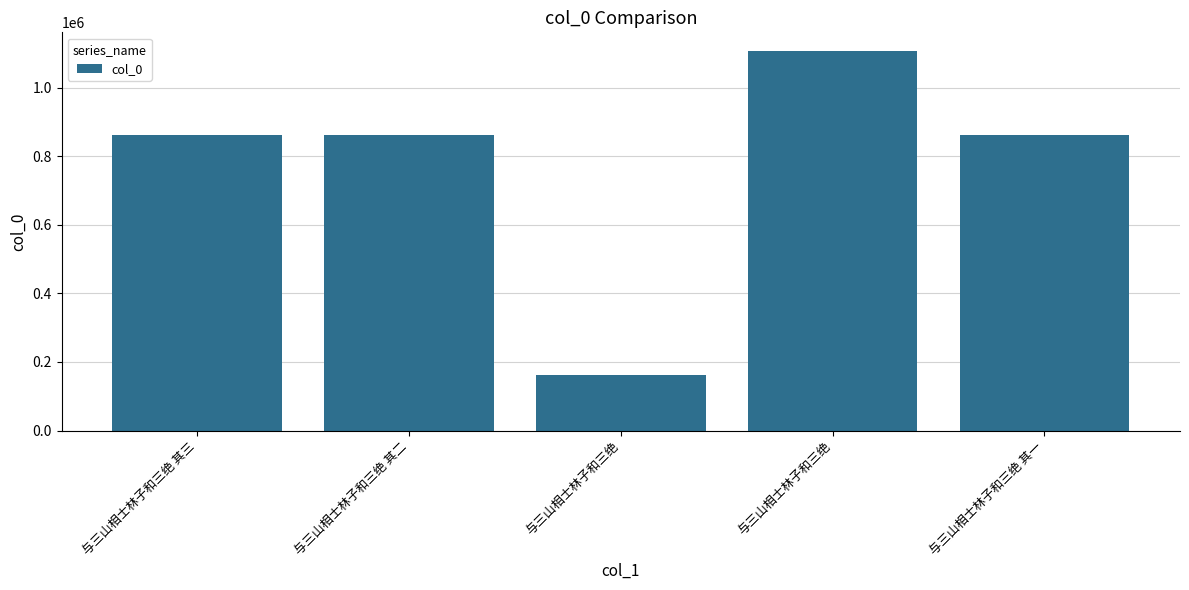

Does the chart contain stacked bars?

No